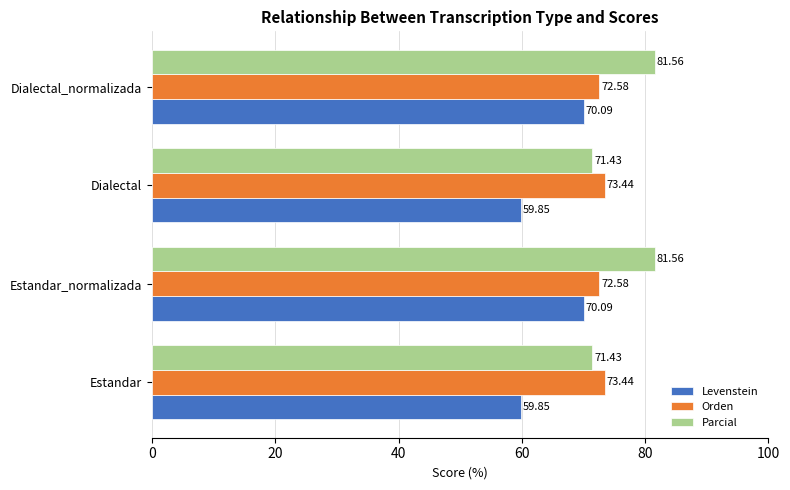

What is the difference between the second highest and second lowest values in the Orden series?

0.9